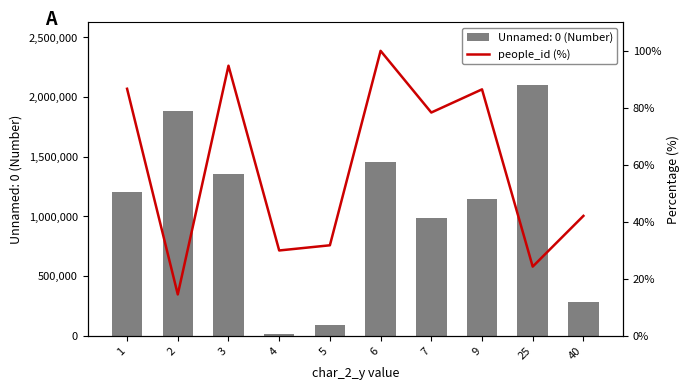

Which has a higher value, 6 or 1?

6